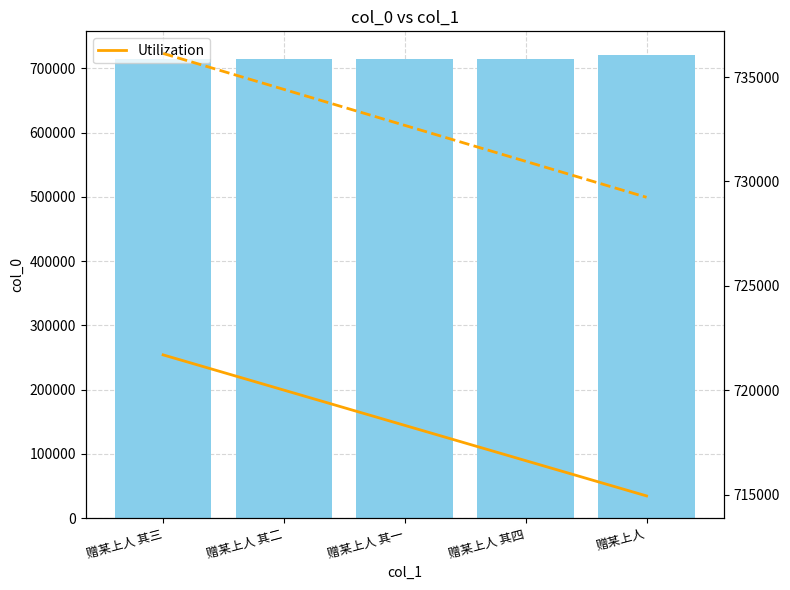

What is the value of the Utilization bar at the 2nd from the left?

720008.5